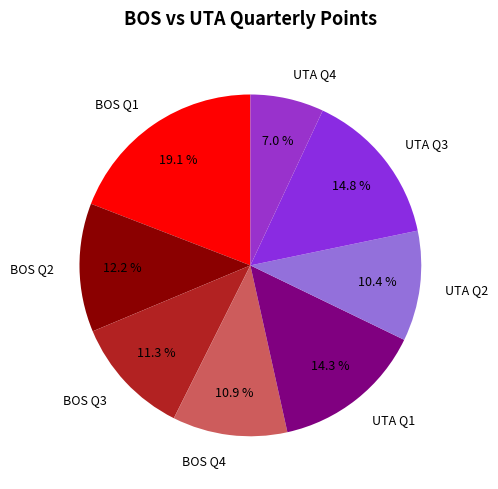

The UTA Q1 slice represents 27% of the pie. True or false?

False